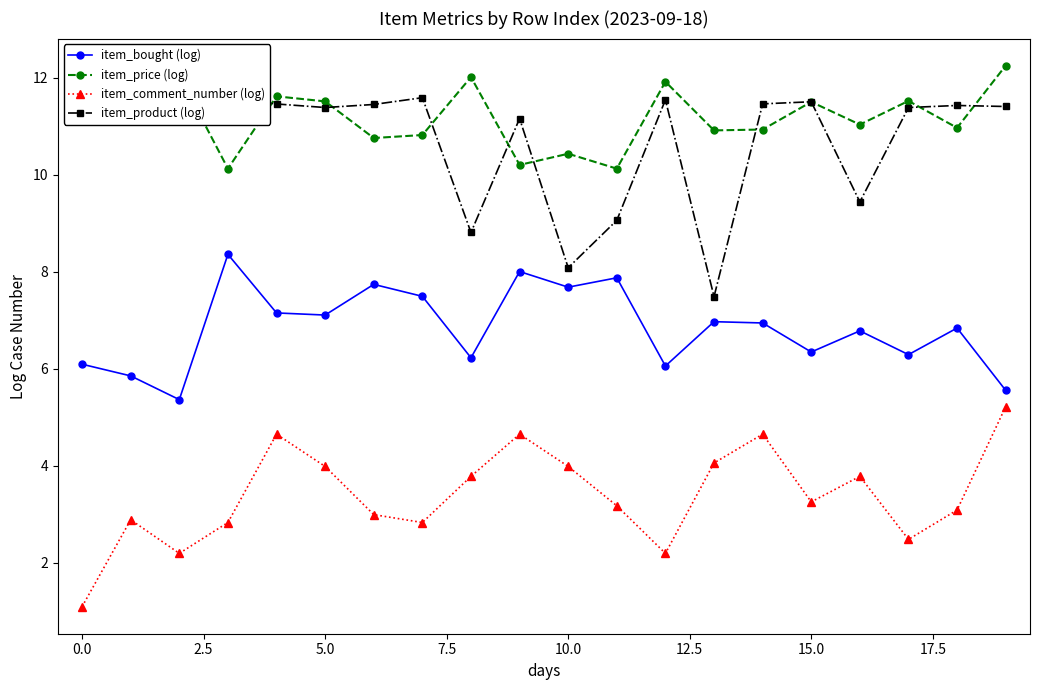

In item_product (log), how many points are higher than both neighbors (excluding endpoints)?

6